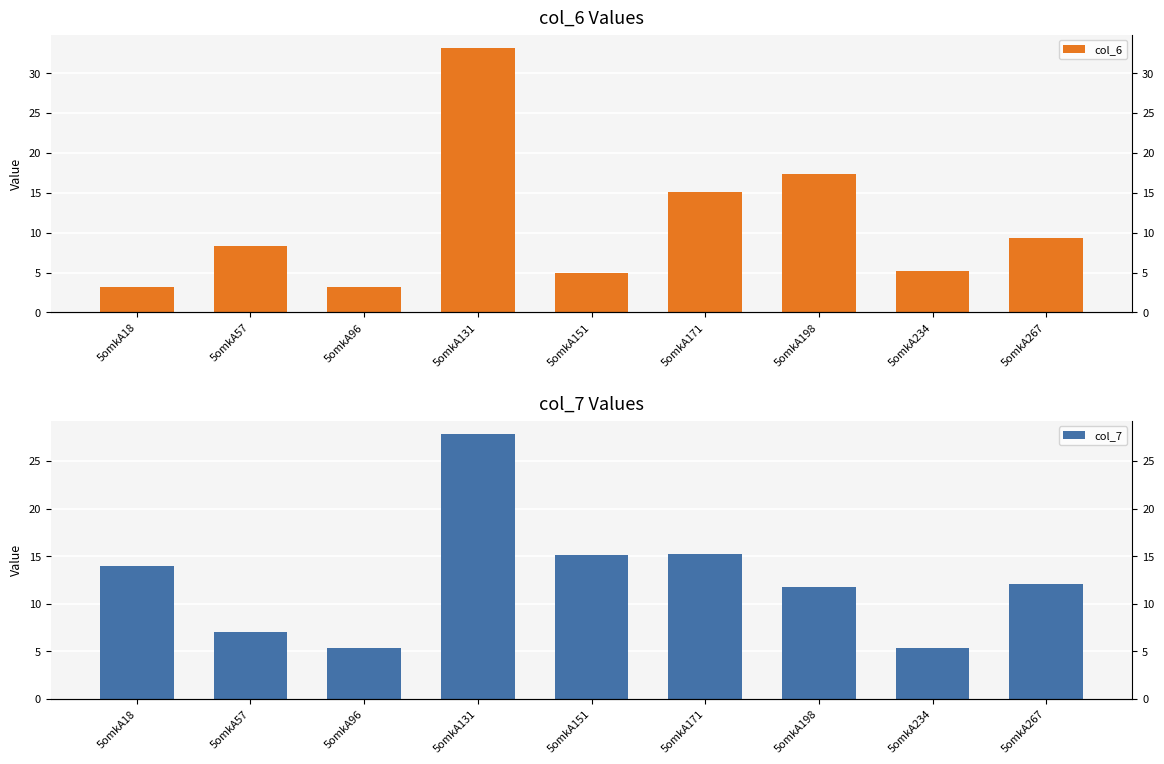

True or false: col_7 has a value of 13.9 at 5omkA18.

True